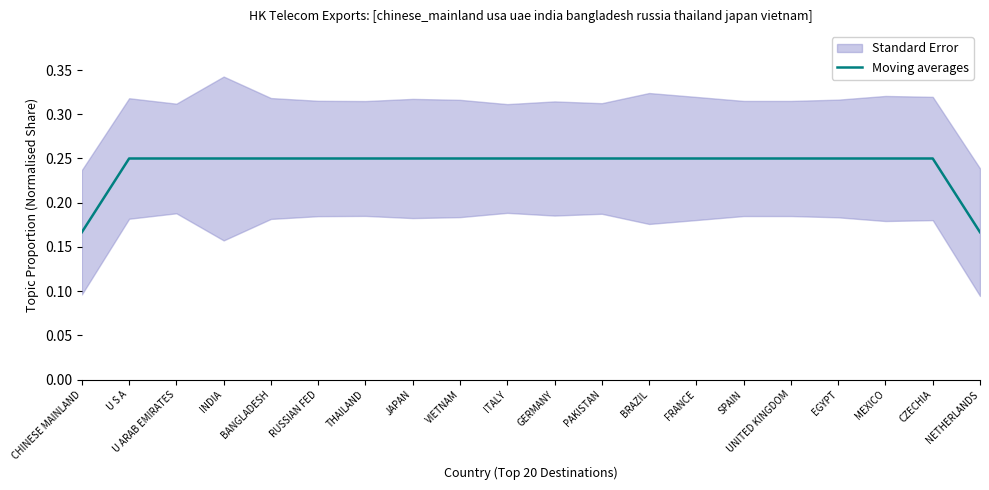

At which category does the chart reach its minimum across all series?

CHINESE MAINLAND